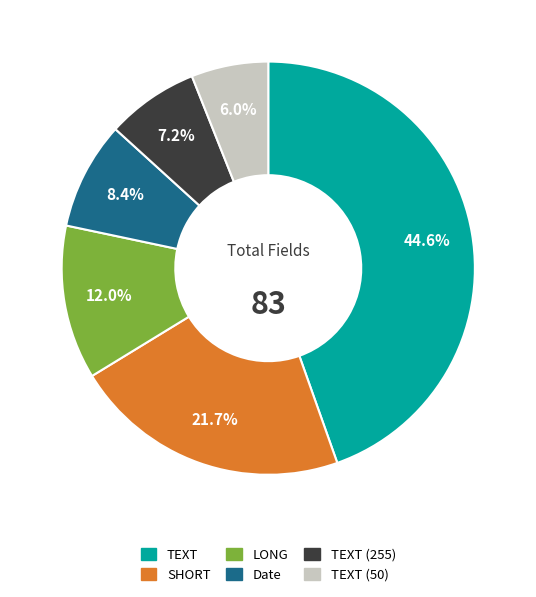

Is there a majority slice in this chart?

No